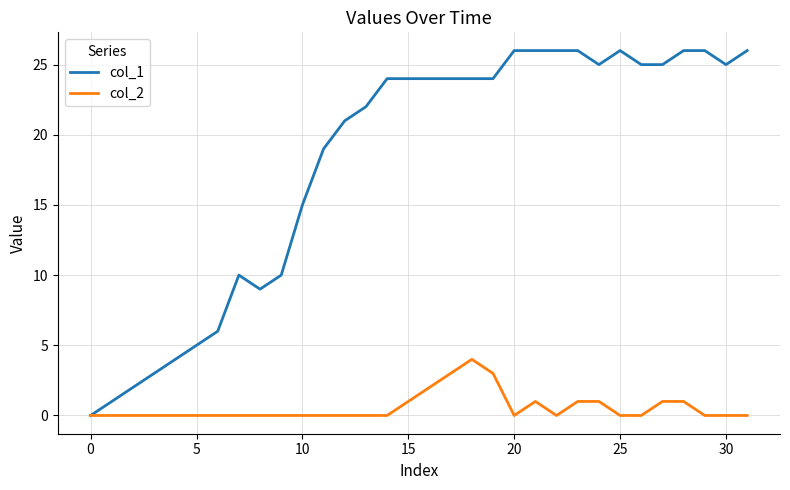

Which series has the largest total across all categories?

col_1